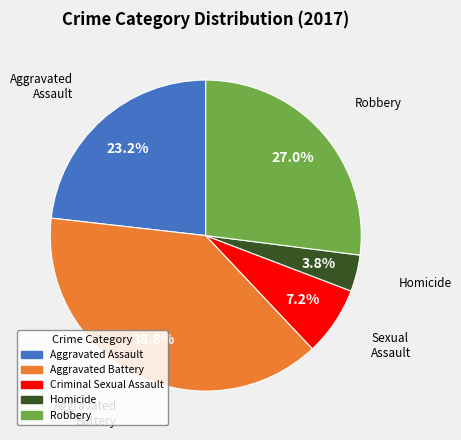

Which slice is the smallest?

Homicide